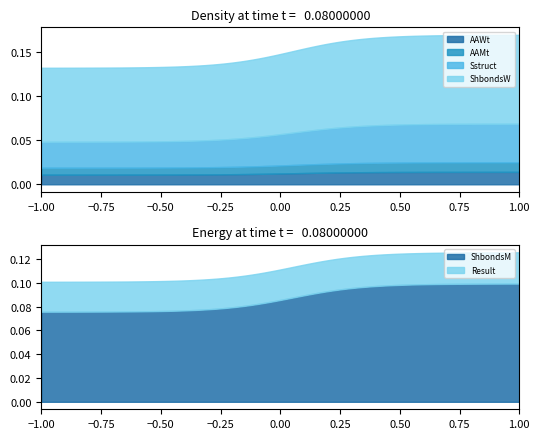

Does the chart display data point markers on the line(s)?

No